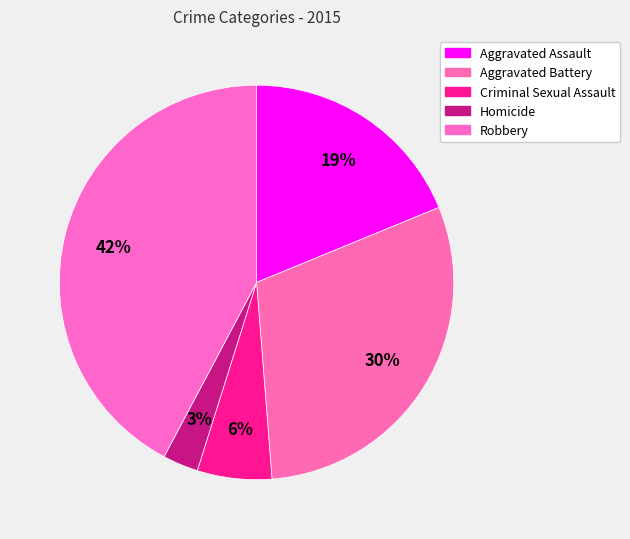

How many segments does this pie chart have?

5